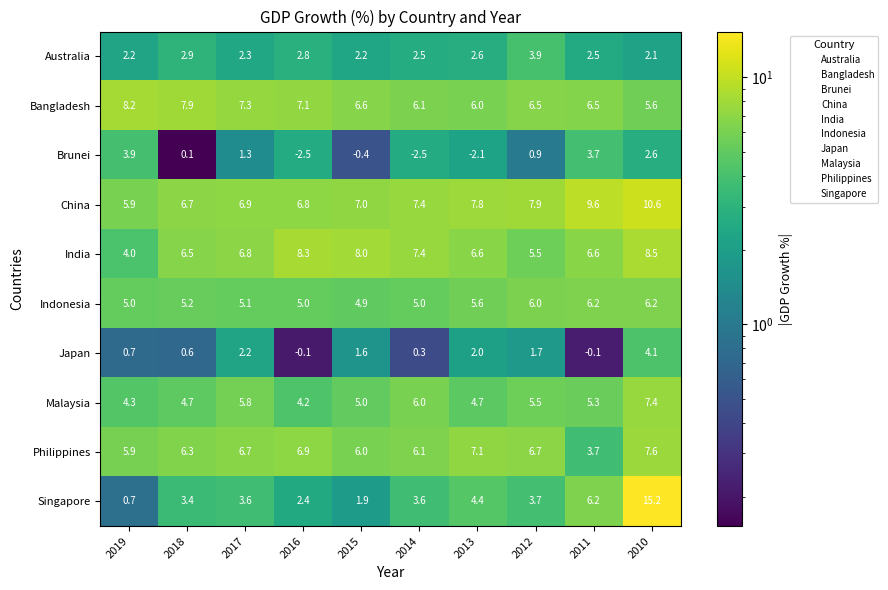

What is the highest value of the India series?

8.5